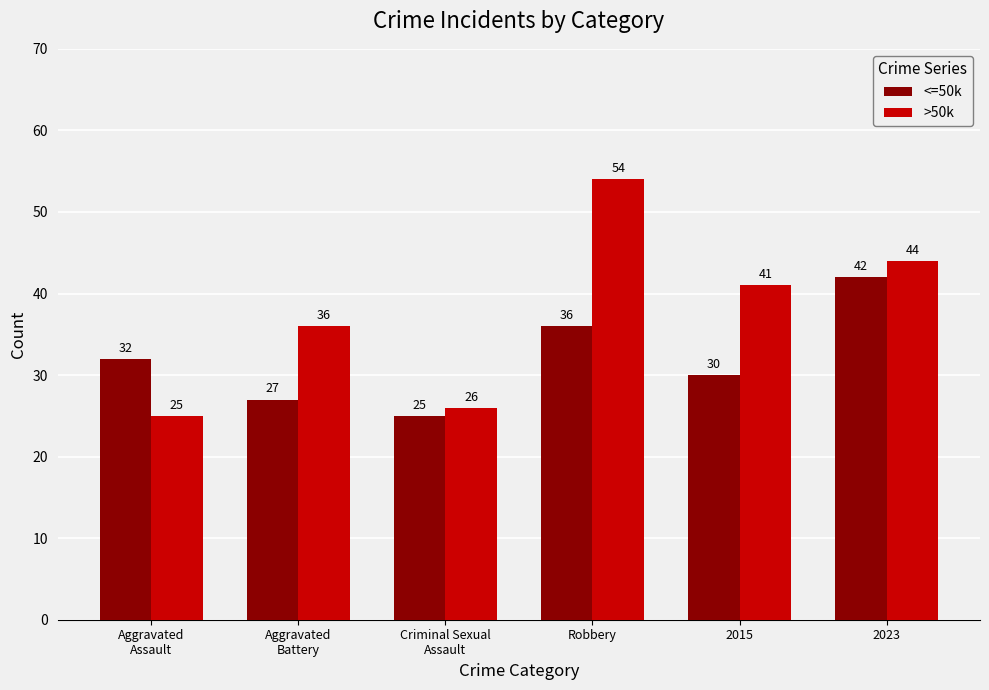

Which series changed the most between 2015 and 2023?

<=50k